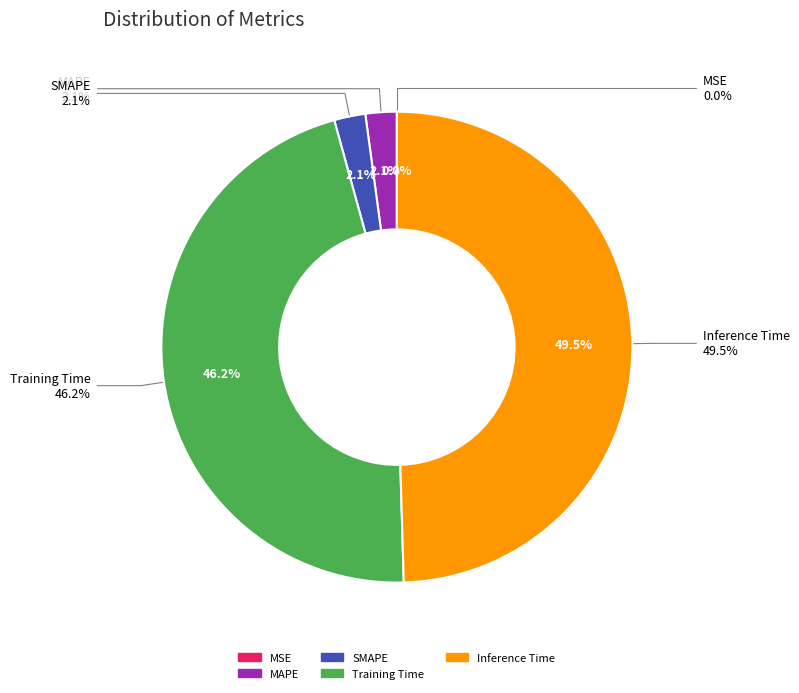

Is there a majority slice in this chart?

No